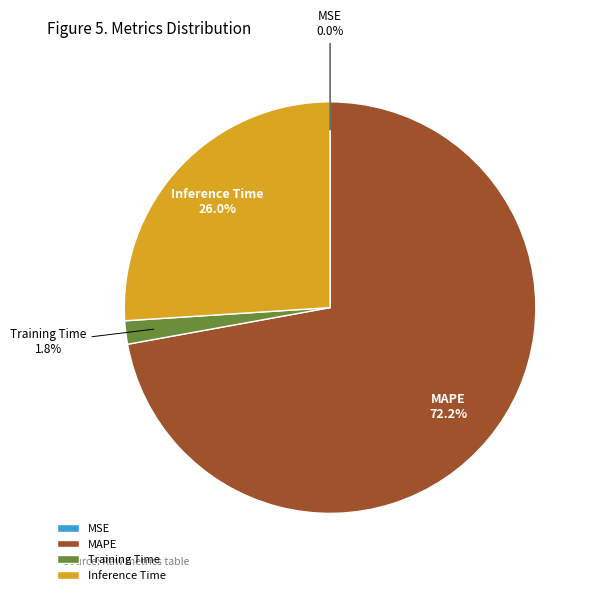

Is there any slice that represents more than half of the pie?

Yes